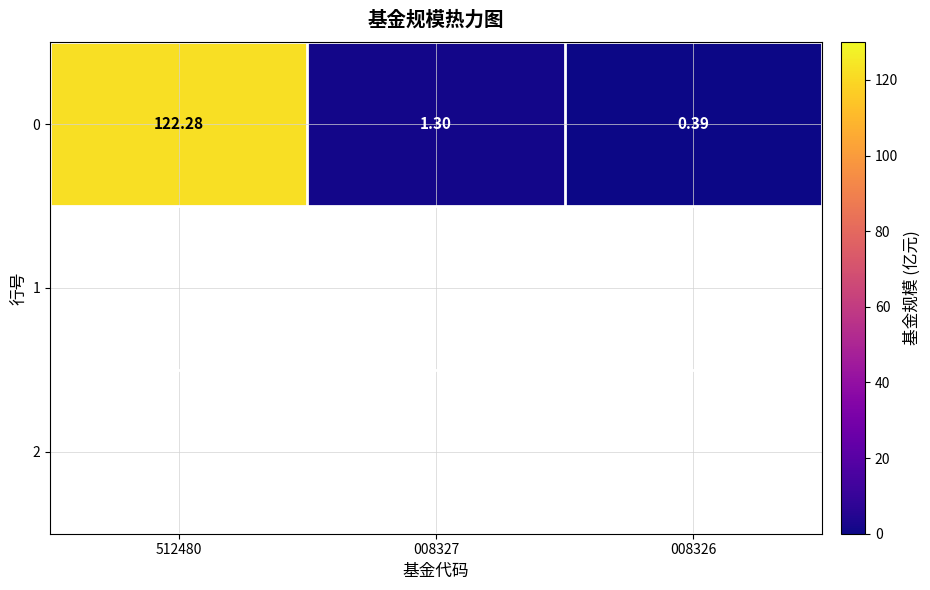

What is the sum of the values at 008327 and 008326?

1.7